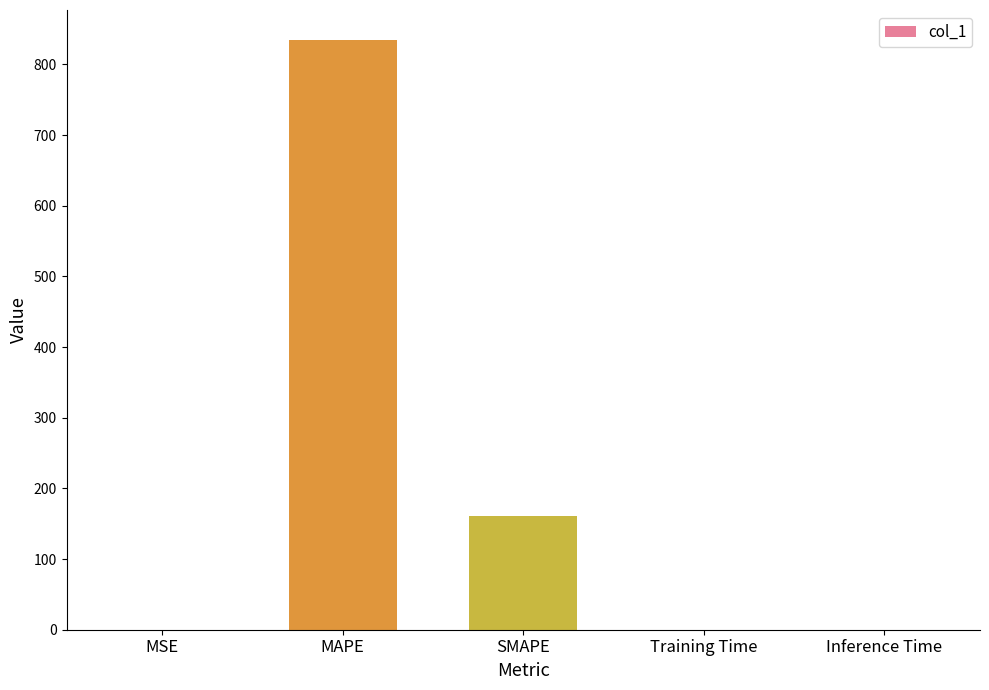

At which label is the value closest to 417?

SMAPE